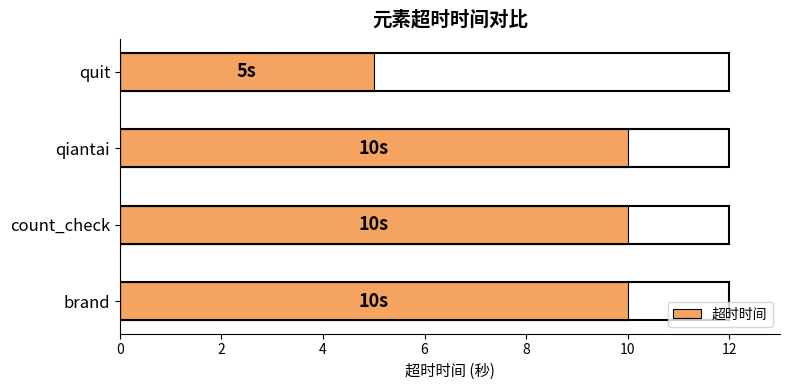

What is the ratio of the value at count_check to the value at brand?

1.0